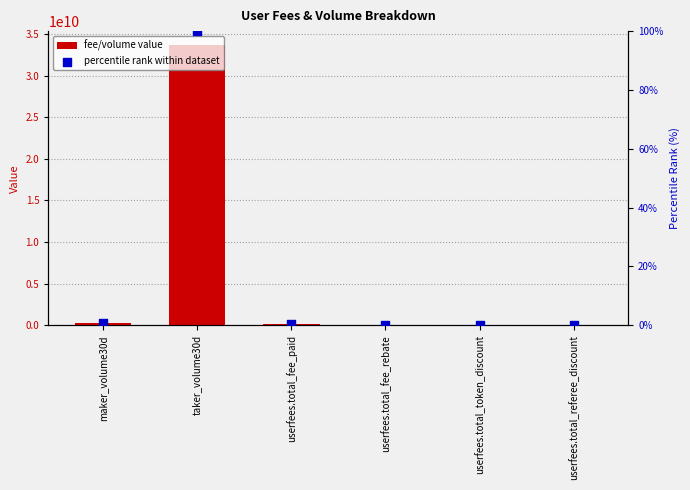

Is the value of fee/volume value at userfees.total_fee_paid greater than the value of percentile rank within dataset at userfees.total_fee_rebate?

Yes